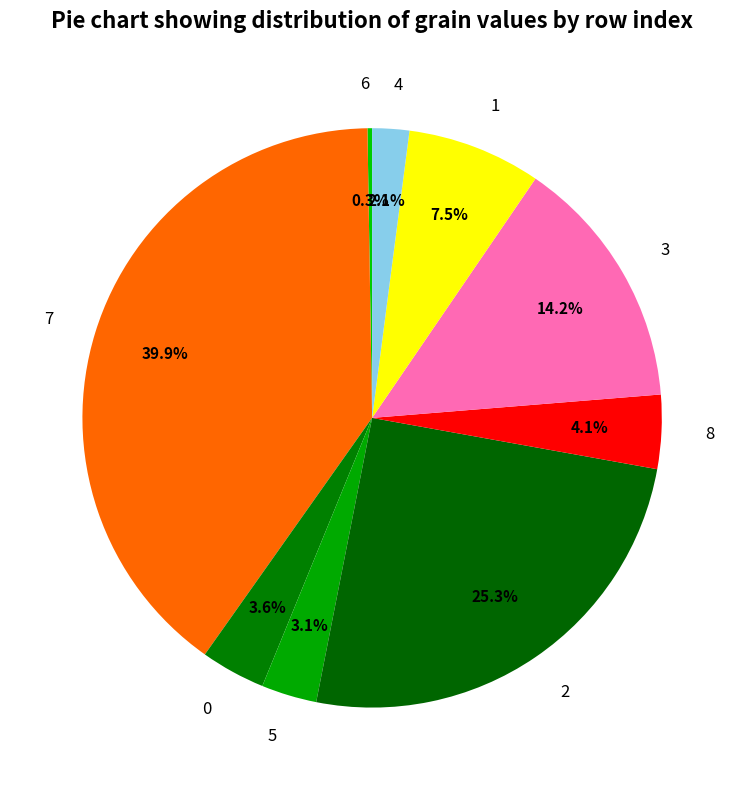

What is the largest slice in the pie chart?

7